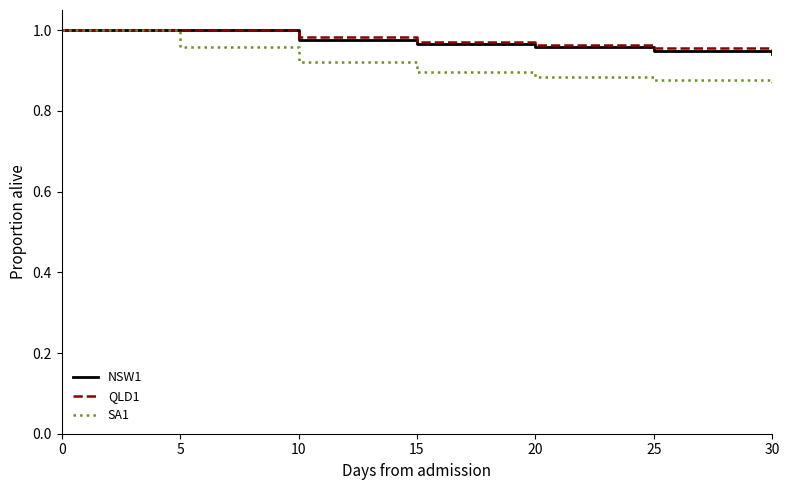

What is the total value across all series at 0?

3.0